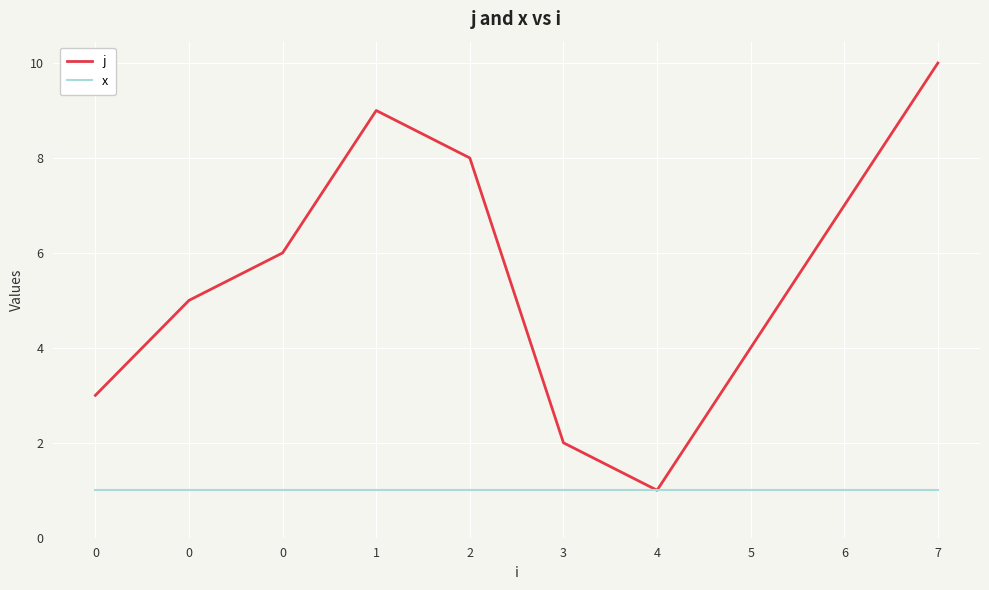

What are all the series names shown in the legend?

j, x